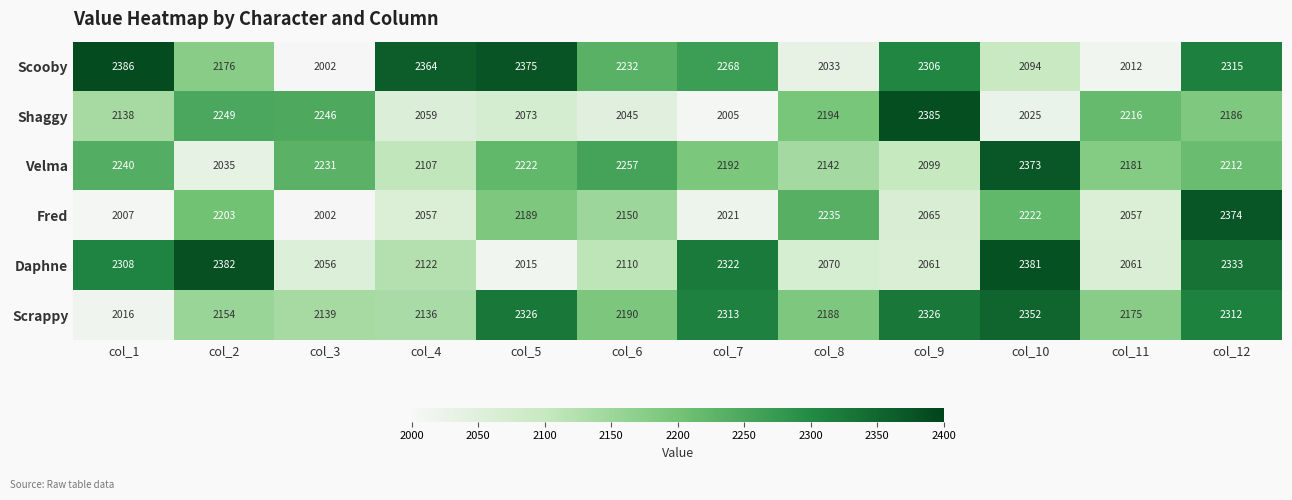

Which series has the widest spread of values?

Scooby